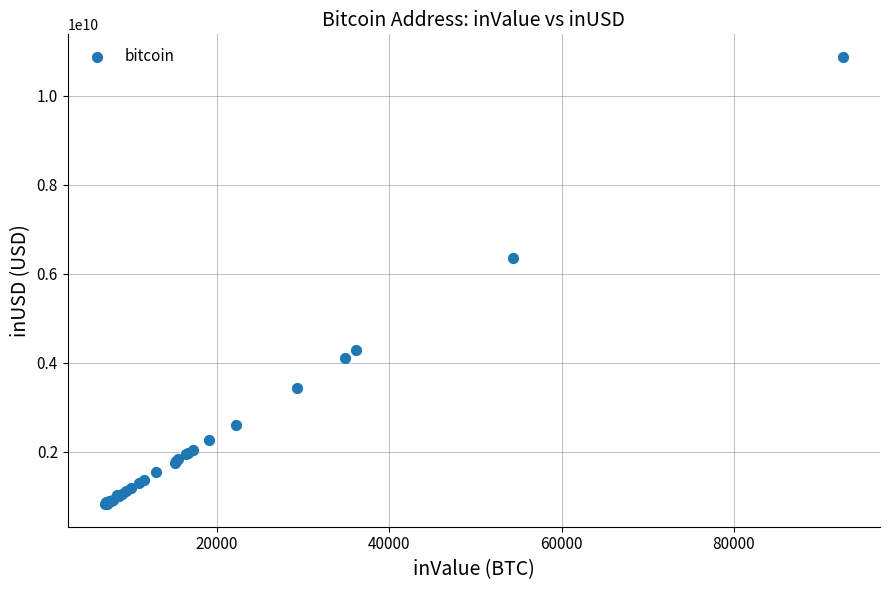

What Y value in the scatter plot is closest to 5849743211?

6362678476.6